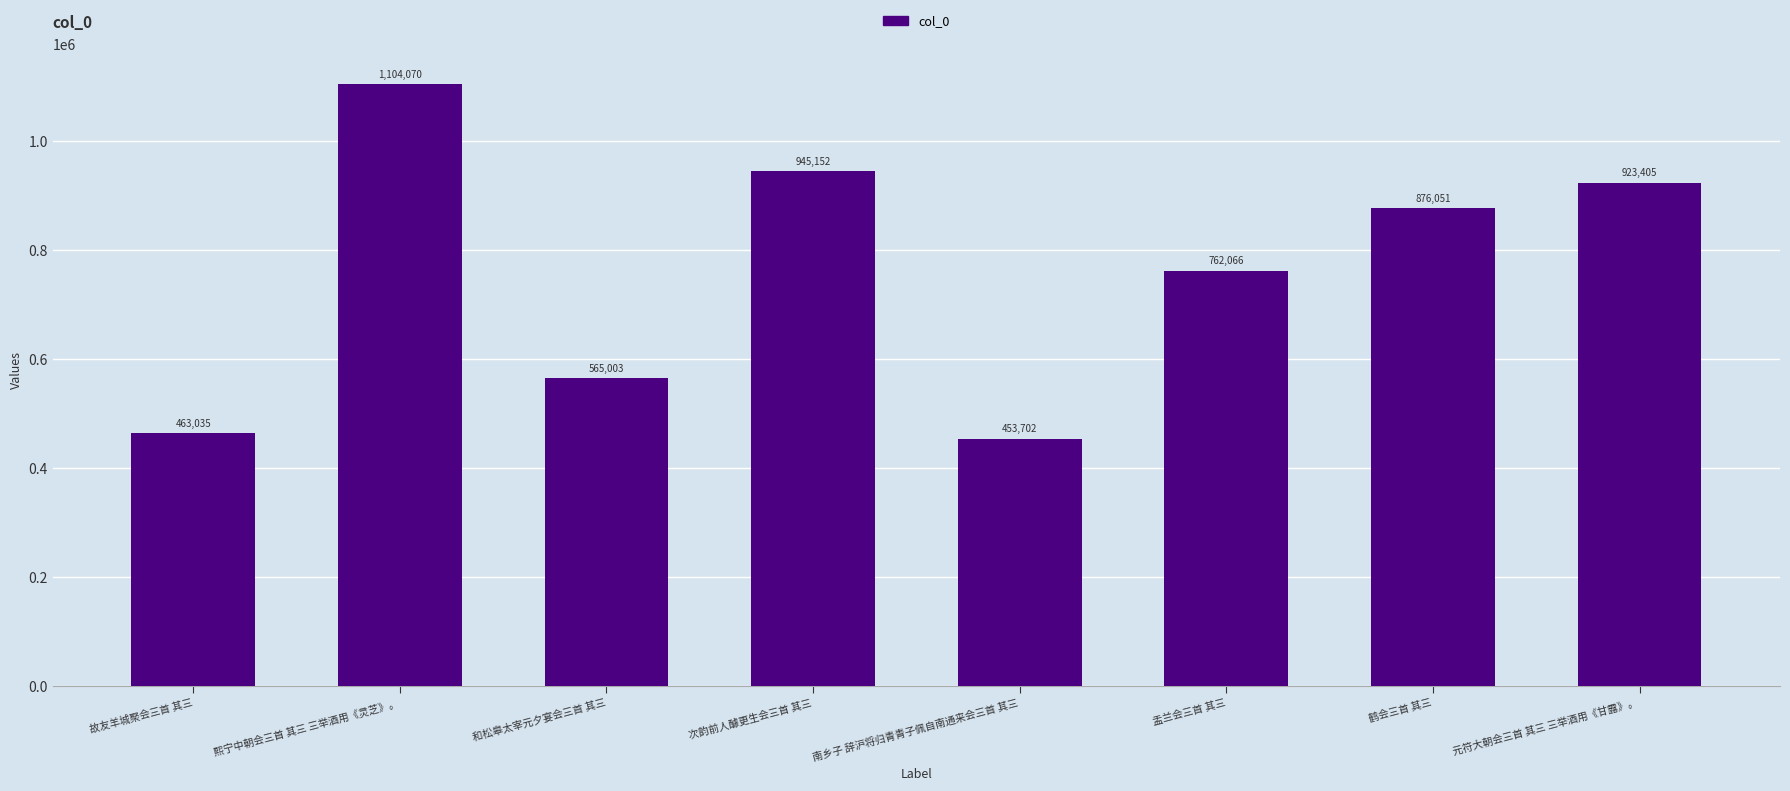

Approximately how many times larger is the value at 次韵前人醵更生会三首 其三 compared to 熙宁中朝会三首 其三 三举酒用《灵芝》。?

0.9